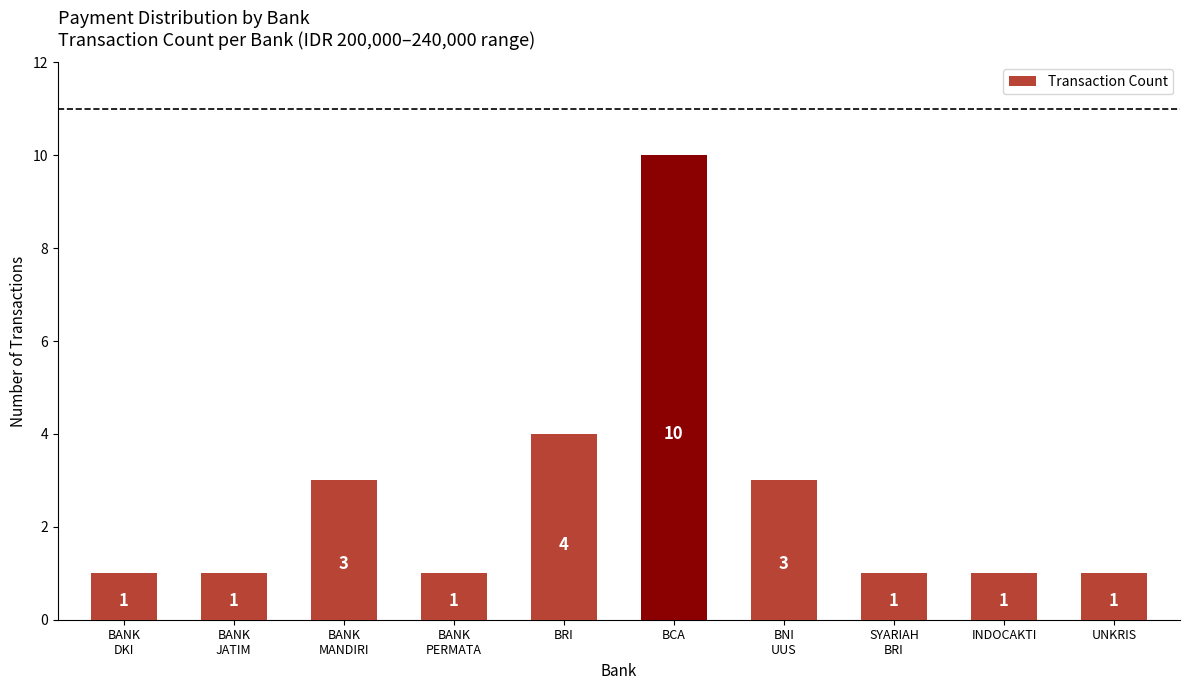

What is the difference between the maximum and second lowest values?

9